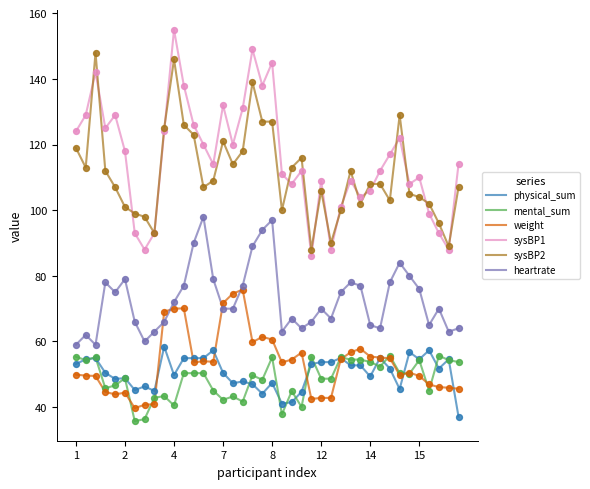

What are all the series names shown in the legend?

physical_sum, mental_sum, weight, sysBP1, sysBP2, heartrate